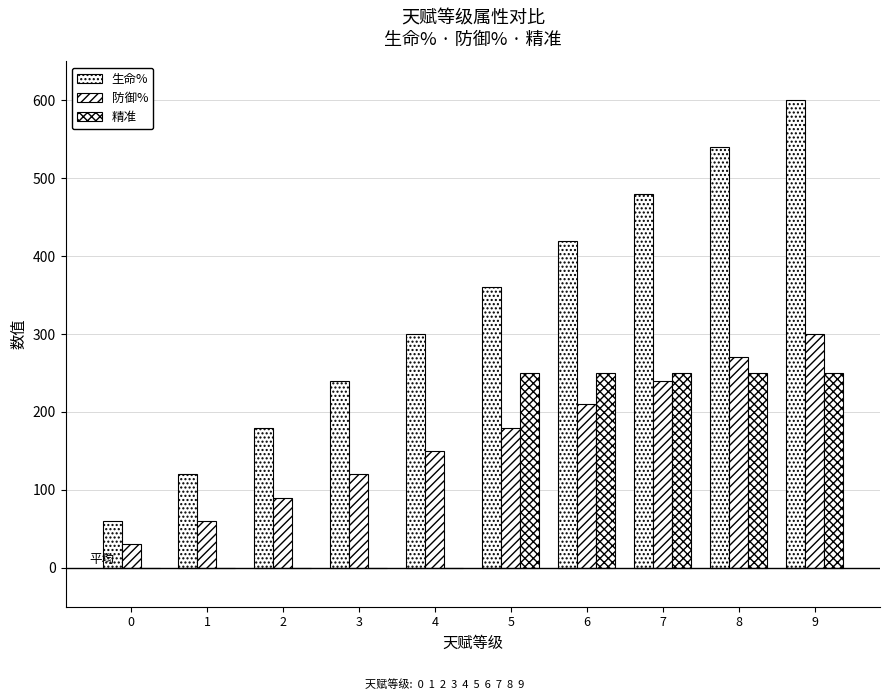

Reading right to left, what are all the values shown in this chart?

生命%: 9=600	8=540	7=480	6=420	5=360	4=300	3=240	2=180	1=120	0=60
防御%: 9=300	8=270	7=240	6=210	5=180	4=150	3=120	2=90	1=60	0=30
精准: 9=250	8=250	7=250	6=250	5=250	4=0	3=0	2=0	1=0	0=0